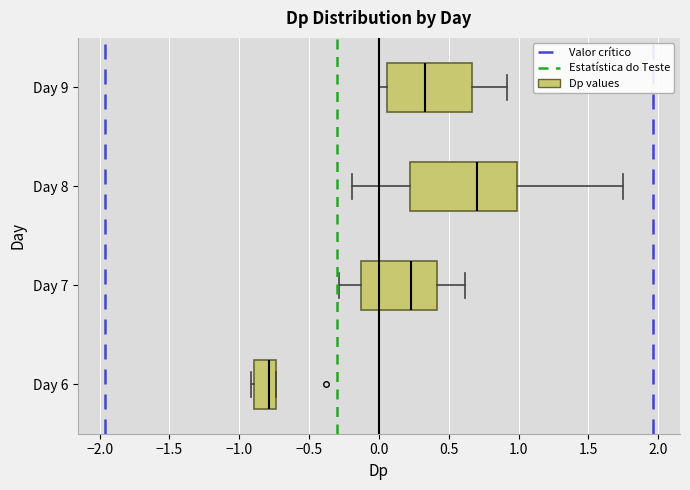

Reading bottom to top, read every box against the x-axis: the position of its median line, the range the box covers, and the ends of its whiskers. The values are not printed on the chart, so give them approximately, as read against the axis.

Day 6: median -0.80, box -0.90 to -0.75, whiskers -0.90 (just left of the box's left edge) to -0.75
Day 7: median 0.25, box -0.10 to 0.40, whiskers -0.30 to 0.60
Day 8: median 0.70, box 0.25 to 1.00, whiskers -0.20 to 1.75
Day 9: median 0.35, box 0.05 to 0.65, whiskers 0.00 to 0.90